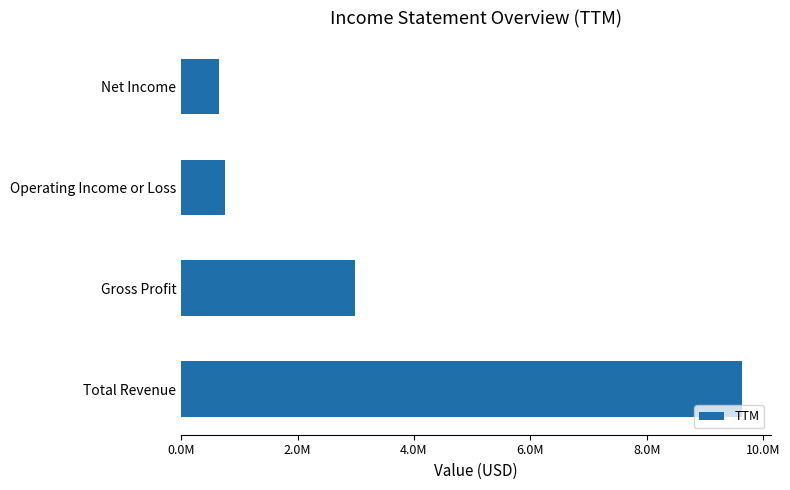

Does the chart contain stacked bars?

No